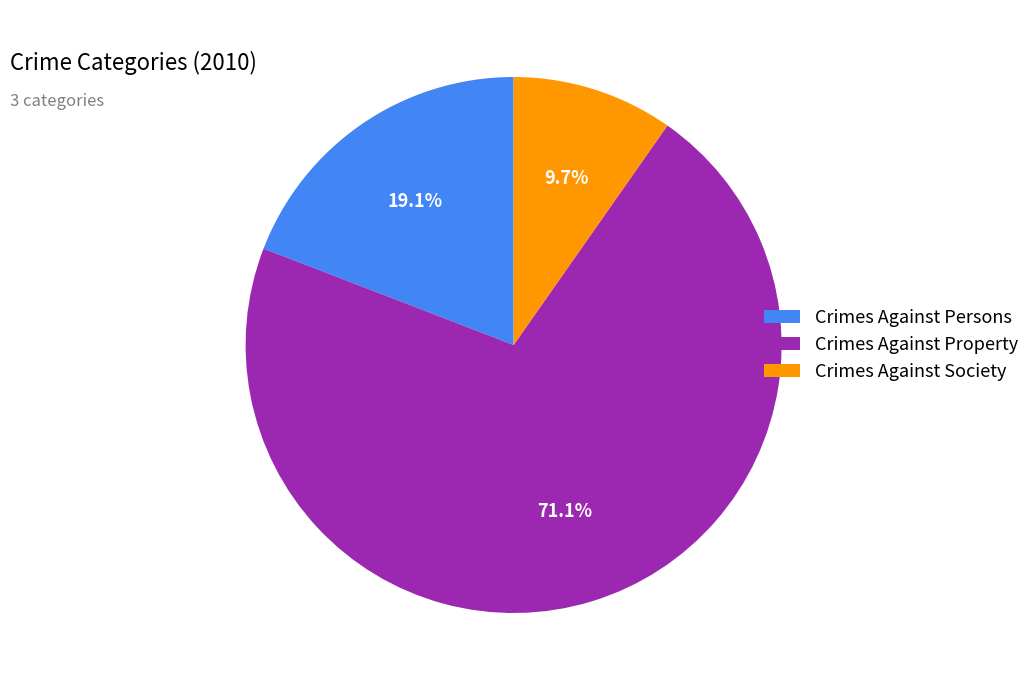

To the nearest percent, what portion does Crimes Against Society represent?

10%